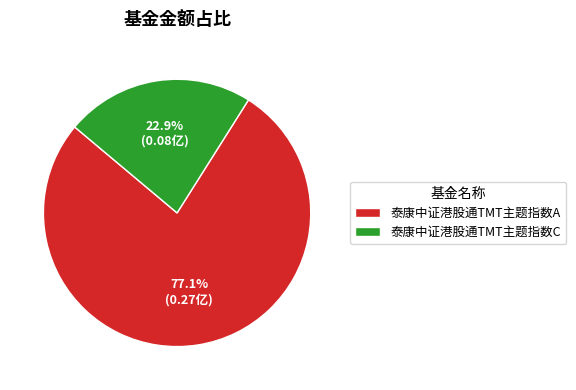

Between 泰康中证港股通TMT主题指数A and 泰康中证港股通TMT主题指数C, which is larger?

泰康中证港股通TMT主题指数A